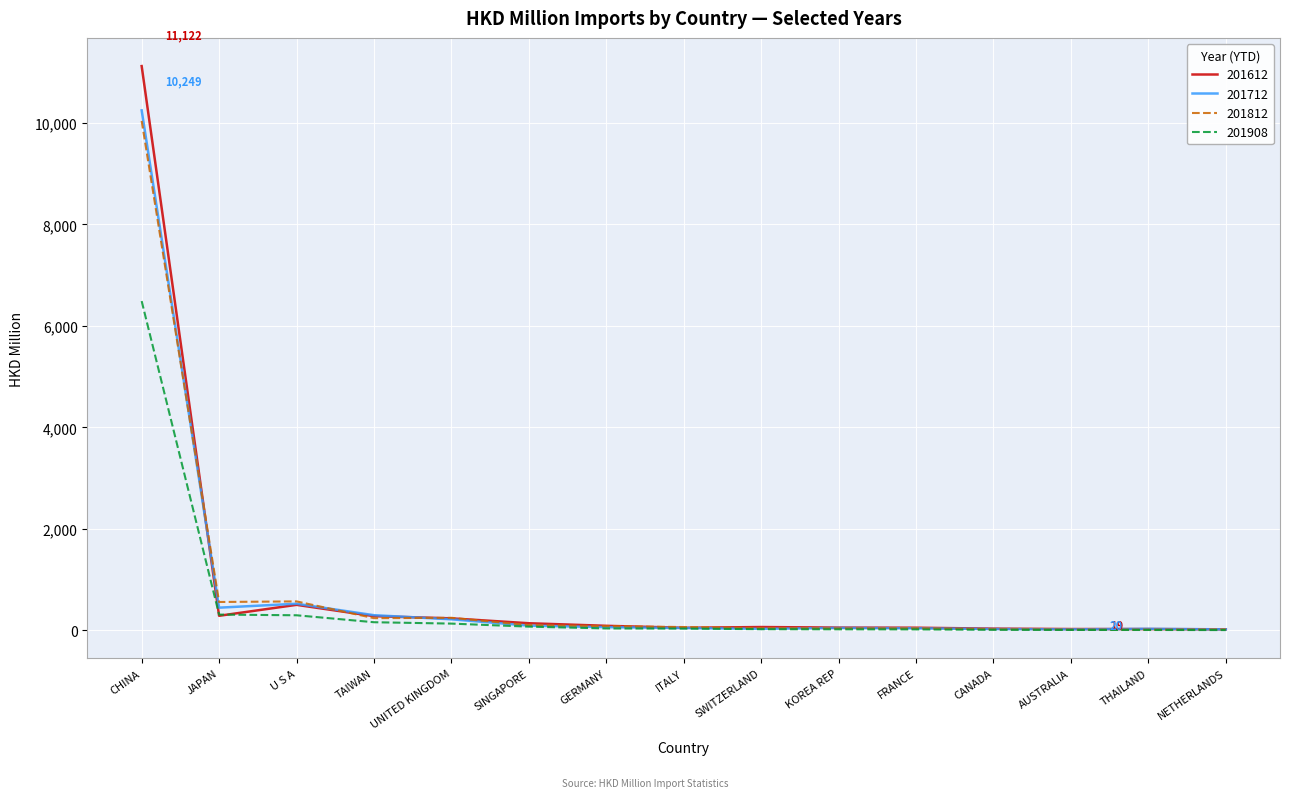

Where is 201908 nearest to the value 3247?

JAPAN